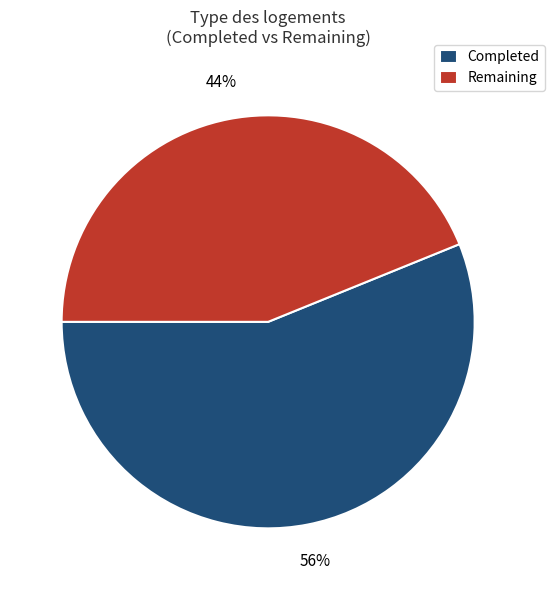

True or false: Remaining accounts for 34% of the total.

False